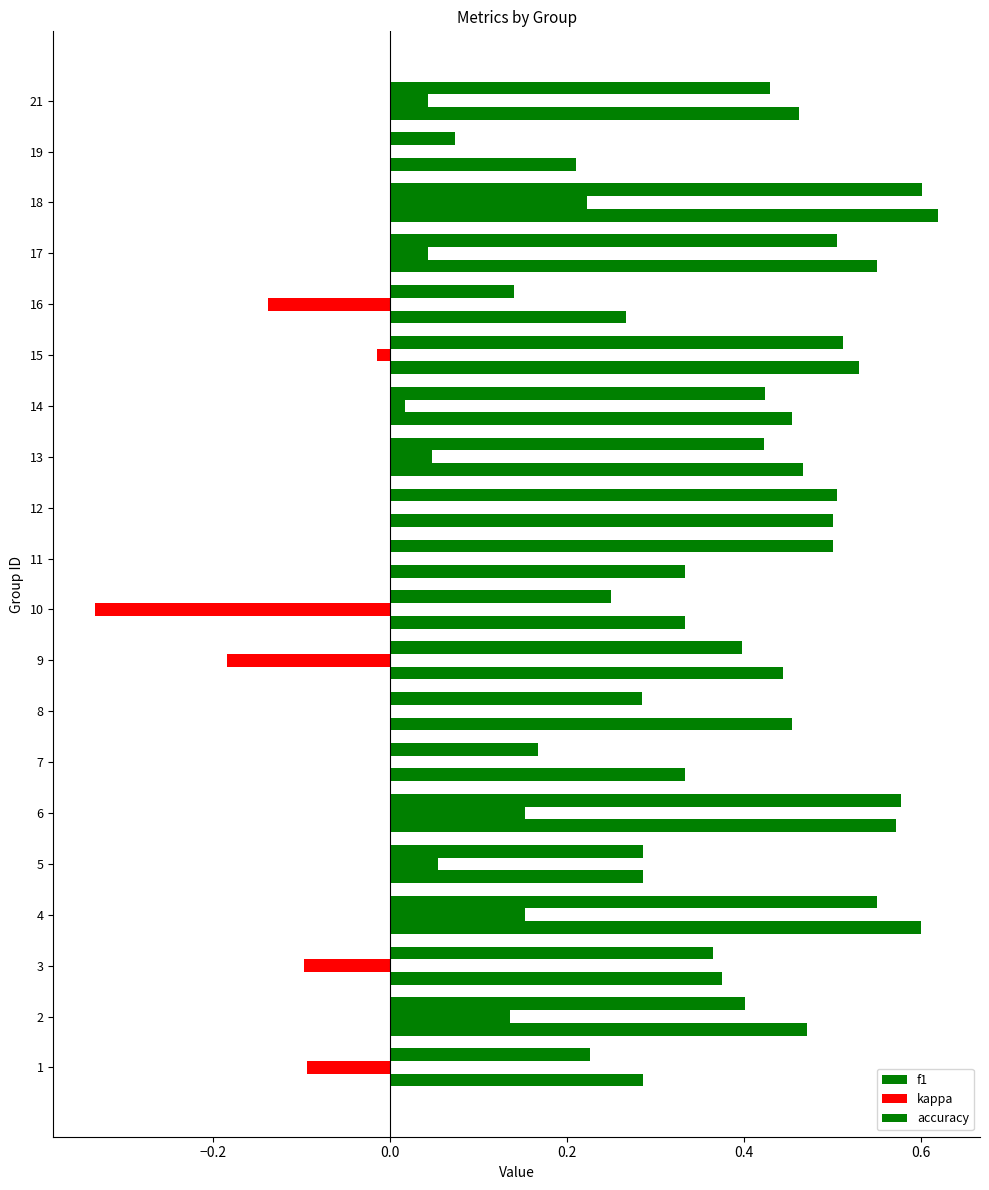

How many data points does each series have?

20